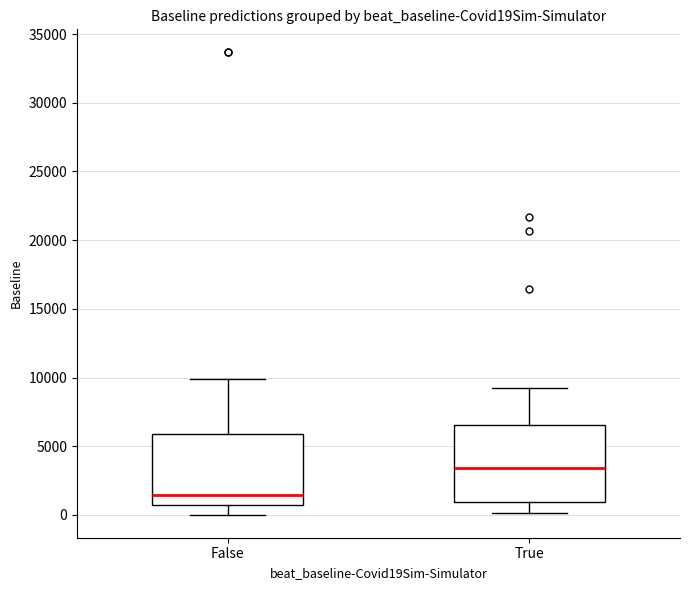

Reading left to right, read every box against the y-axis: the position of its median line, the range the box covers, and the ends of its whiskers. The values are not printed on the chart, so give them approximately, as read against the axis.

False: median 1500, box 500 to 6000, whiskers 0 to 10000
True: median 3500, box 1000 to 6500, whiskers 0 to 9000